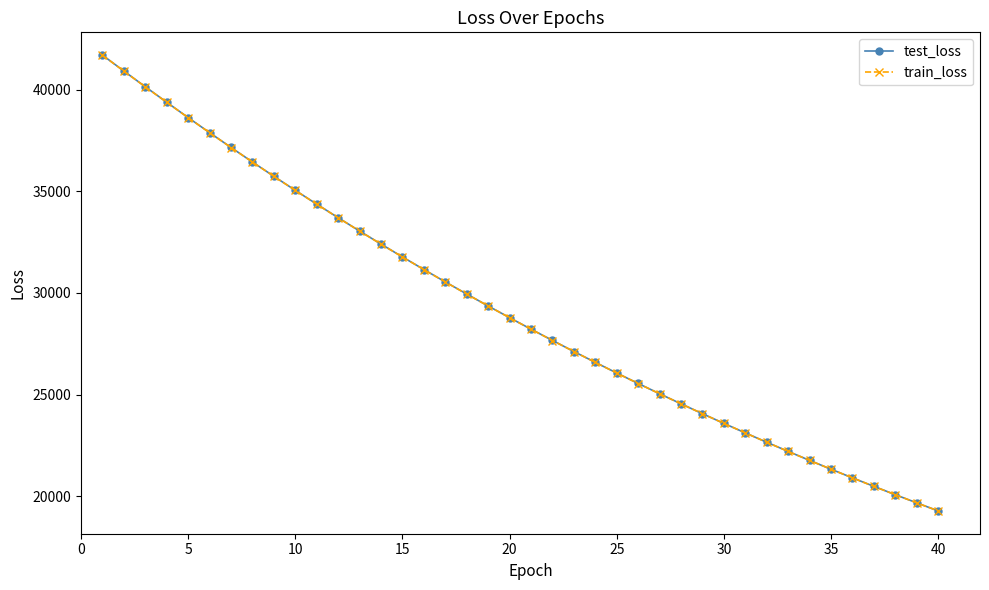

What is the value of the test_loss point at the 30th from the left?

23581.2